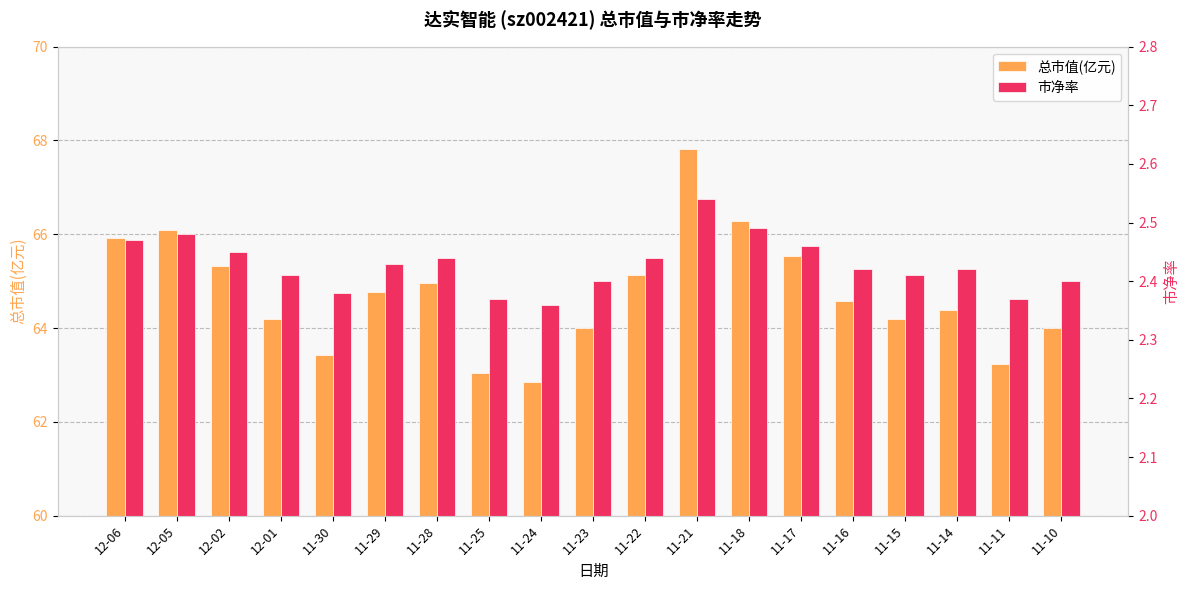

Rank the series by their average value, from lowest to highest.

市净率, 总市值(亿元)